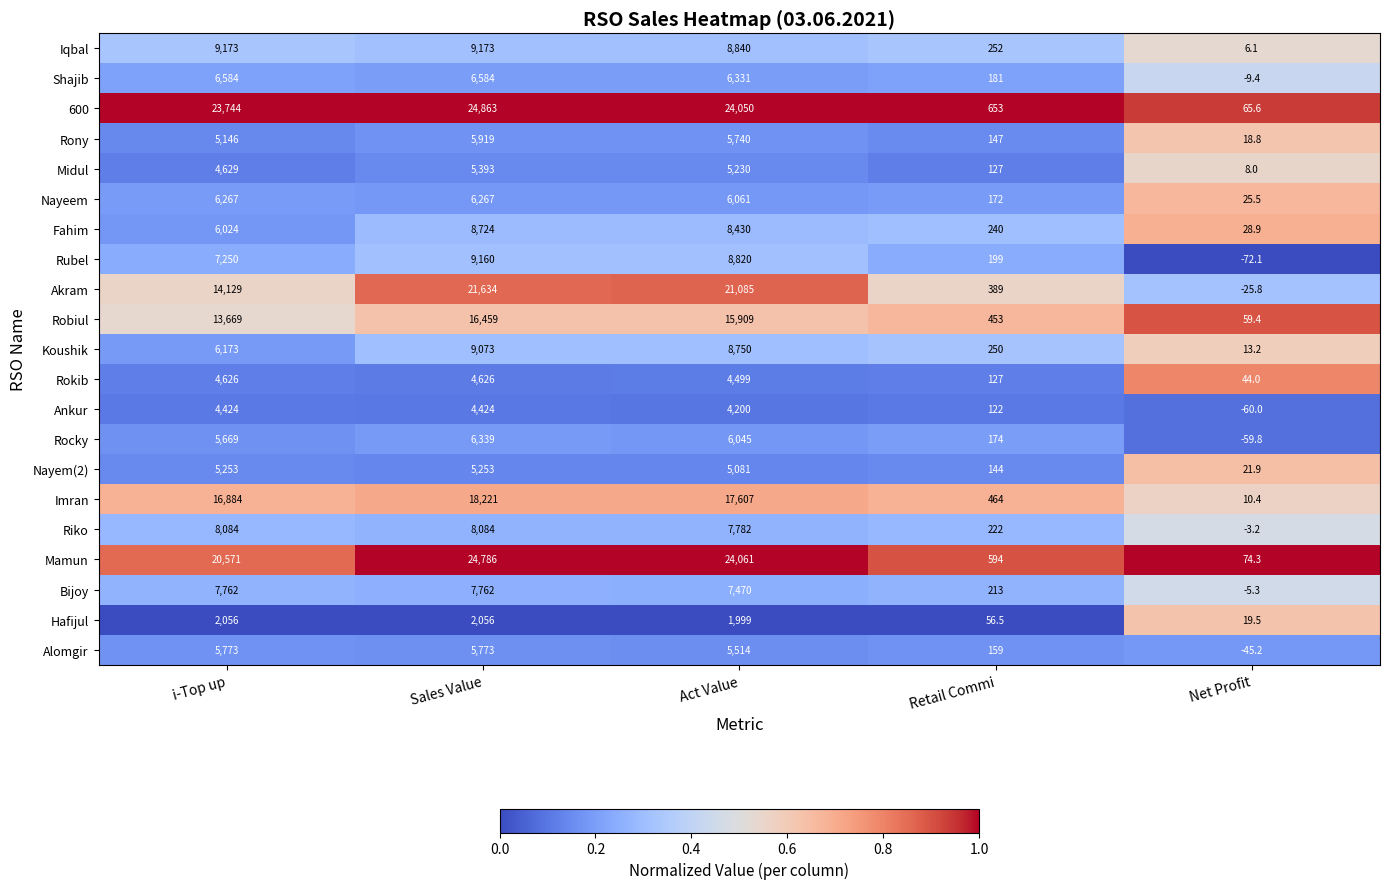

Rank the series at Net Profit from highest to lowest value.

Mamun, 600, Robiul, Rokib, Fahim, Nayeem, Nayem(2), Hafijul, Rony, Koushik, Imran, Midul, Iqbal, Riko, Bijoy, Shajib, Akram, Alomgir, Rocky, Ankur, Rubel